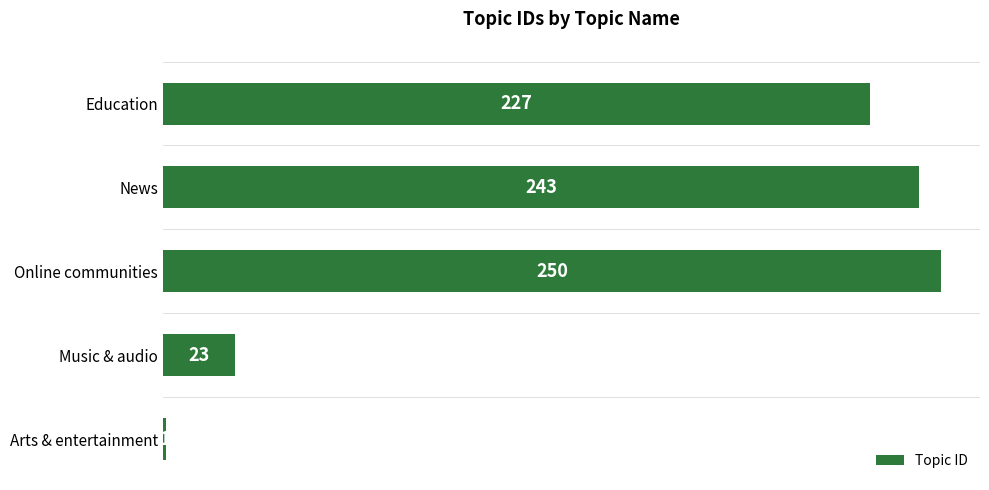

What is the sum of all values?

744